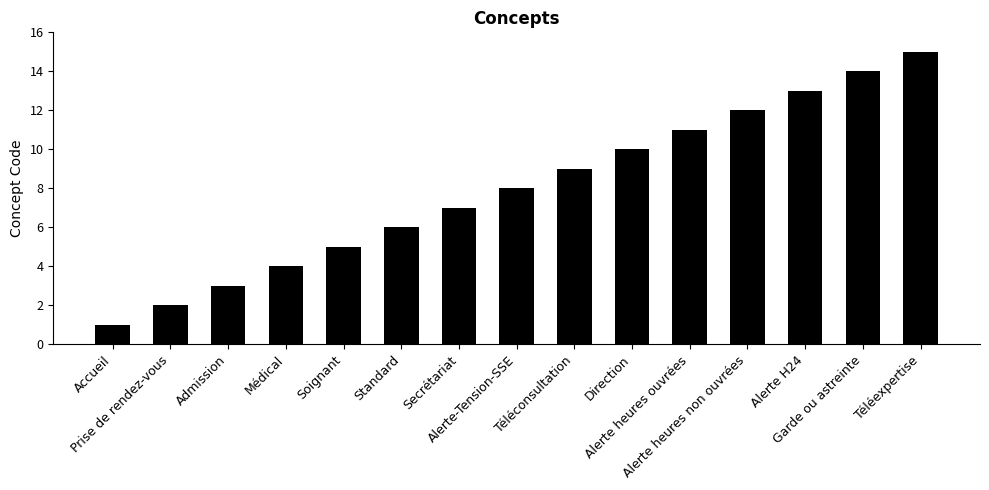

What is the sum of the values at Alerte heures ouvrées and Garde ou astreinte?

25